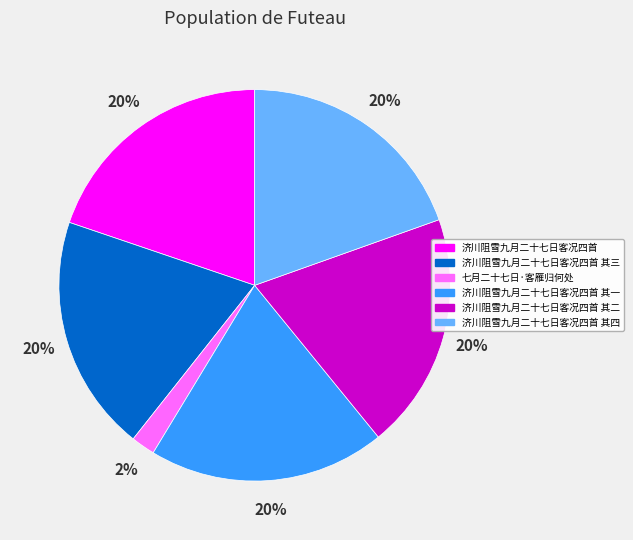

Is the sum of 济川阻雪九月二十七日客况四首 其二 and 七月二十七日·客雁归何处 greater than half?

No